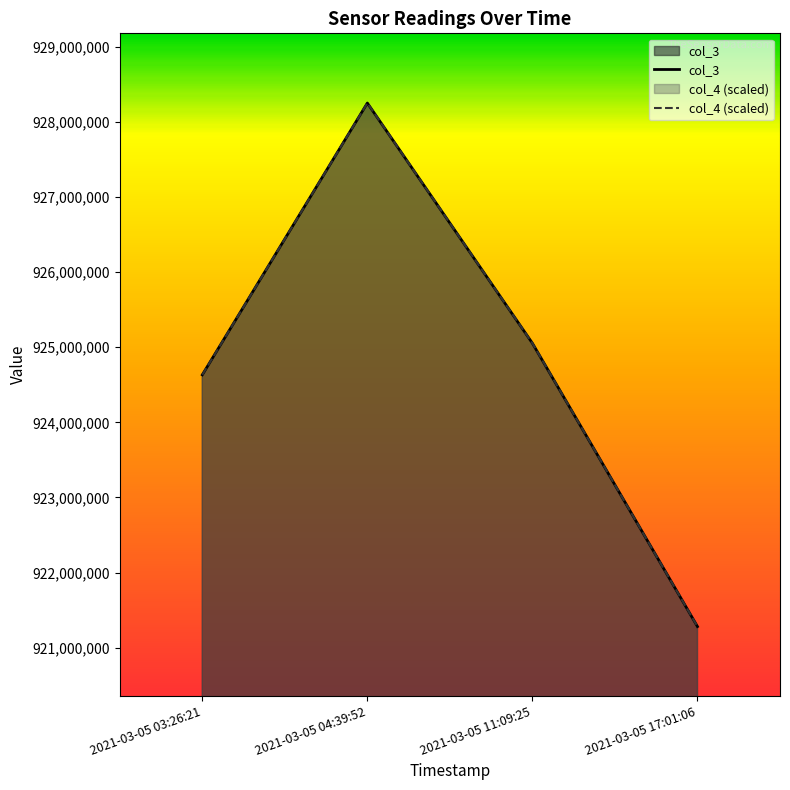

List the labels in order of col_3 value, smallest first.

2021-03-05 17:01:06, 2021-03-05 03:26:21, 2021-03-05 11:09:25, 2021-03-05 04:39:52